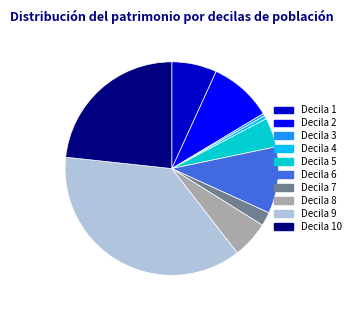

Does any single category account for the majority?

No